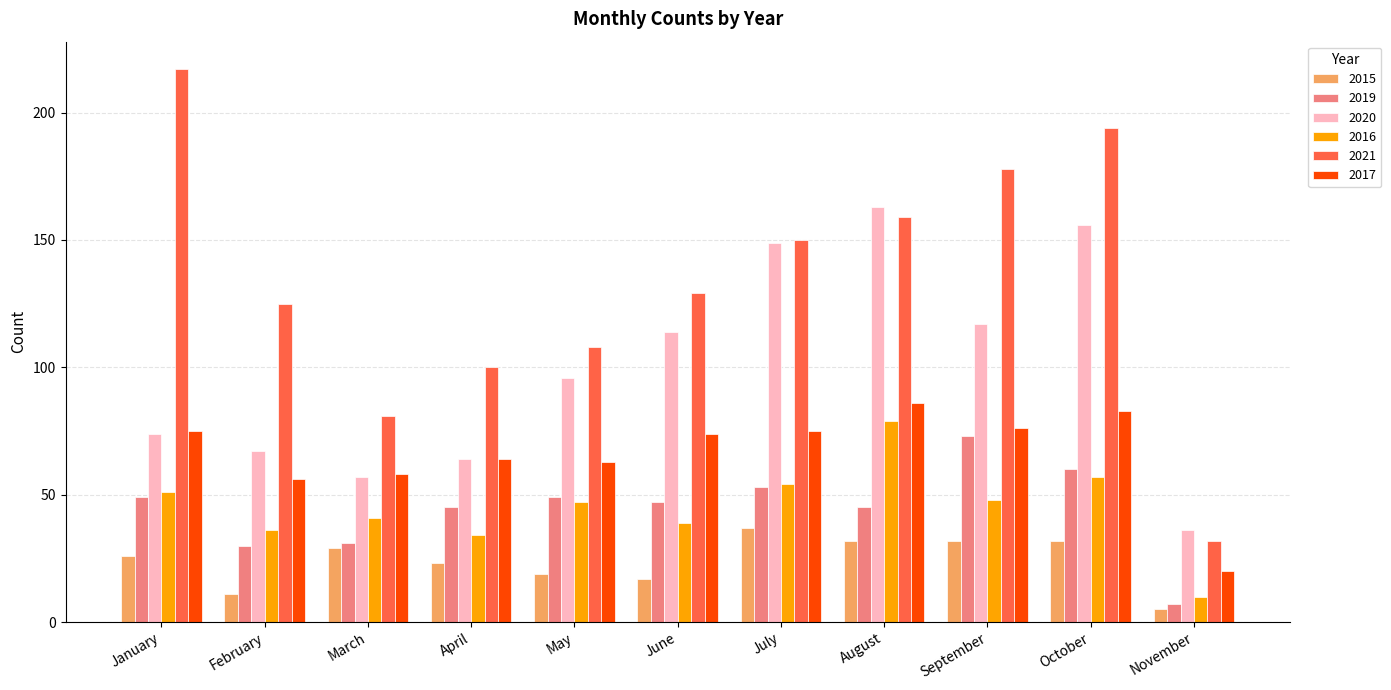

At how many categories does at least one series exceed 185?

2